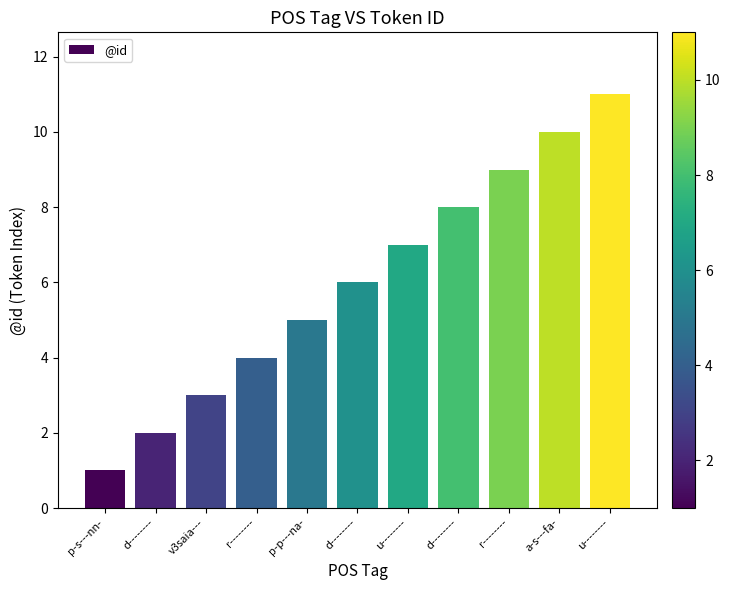

Rank the categories by value from lowest to highest.

p-s---nn-, d--------, v3saia---, r--------, p-p---na-, d--------, u--------, d--------, r--------, a-s---fa-, u--------